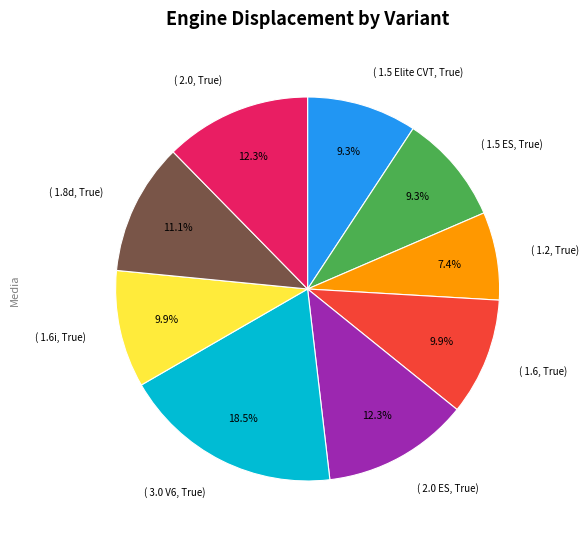

What is the total percentage of ( 2.0, True) and ( 1.6i, True)?

22.2%